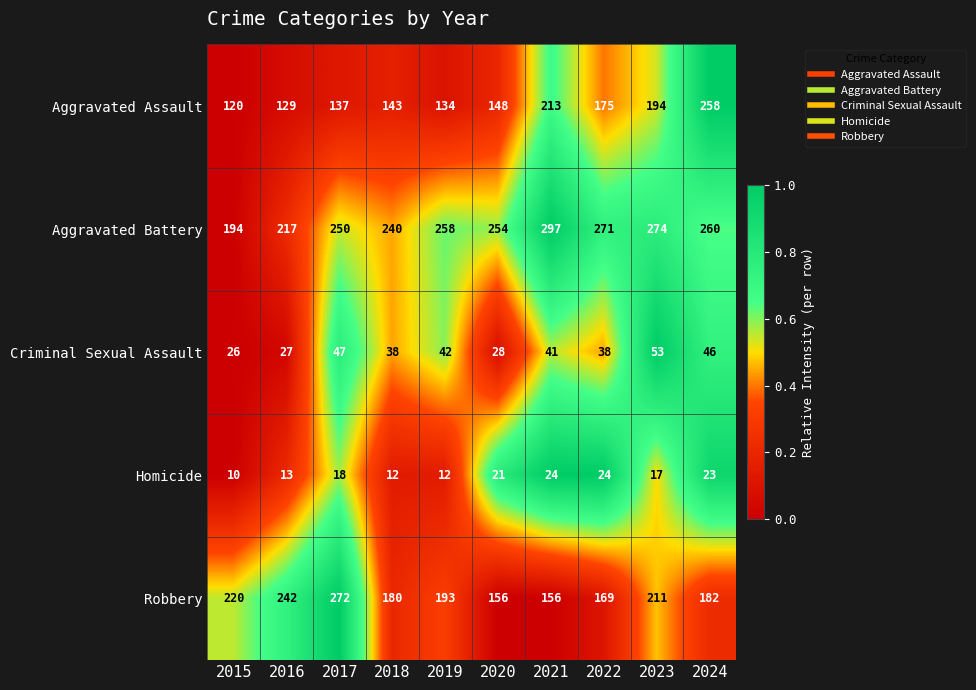

At which category does the chart reach its peak across all series?

2021